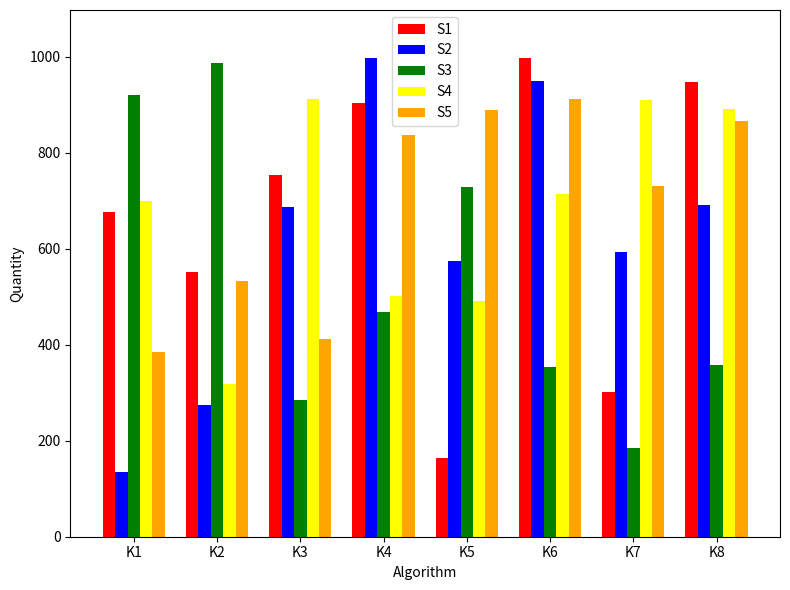

What is the difference between the maximum and second lowest values in the S5 series?

500